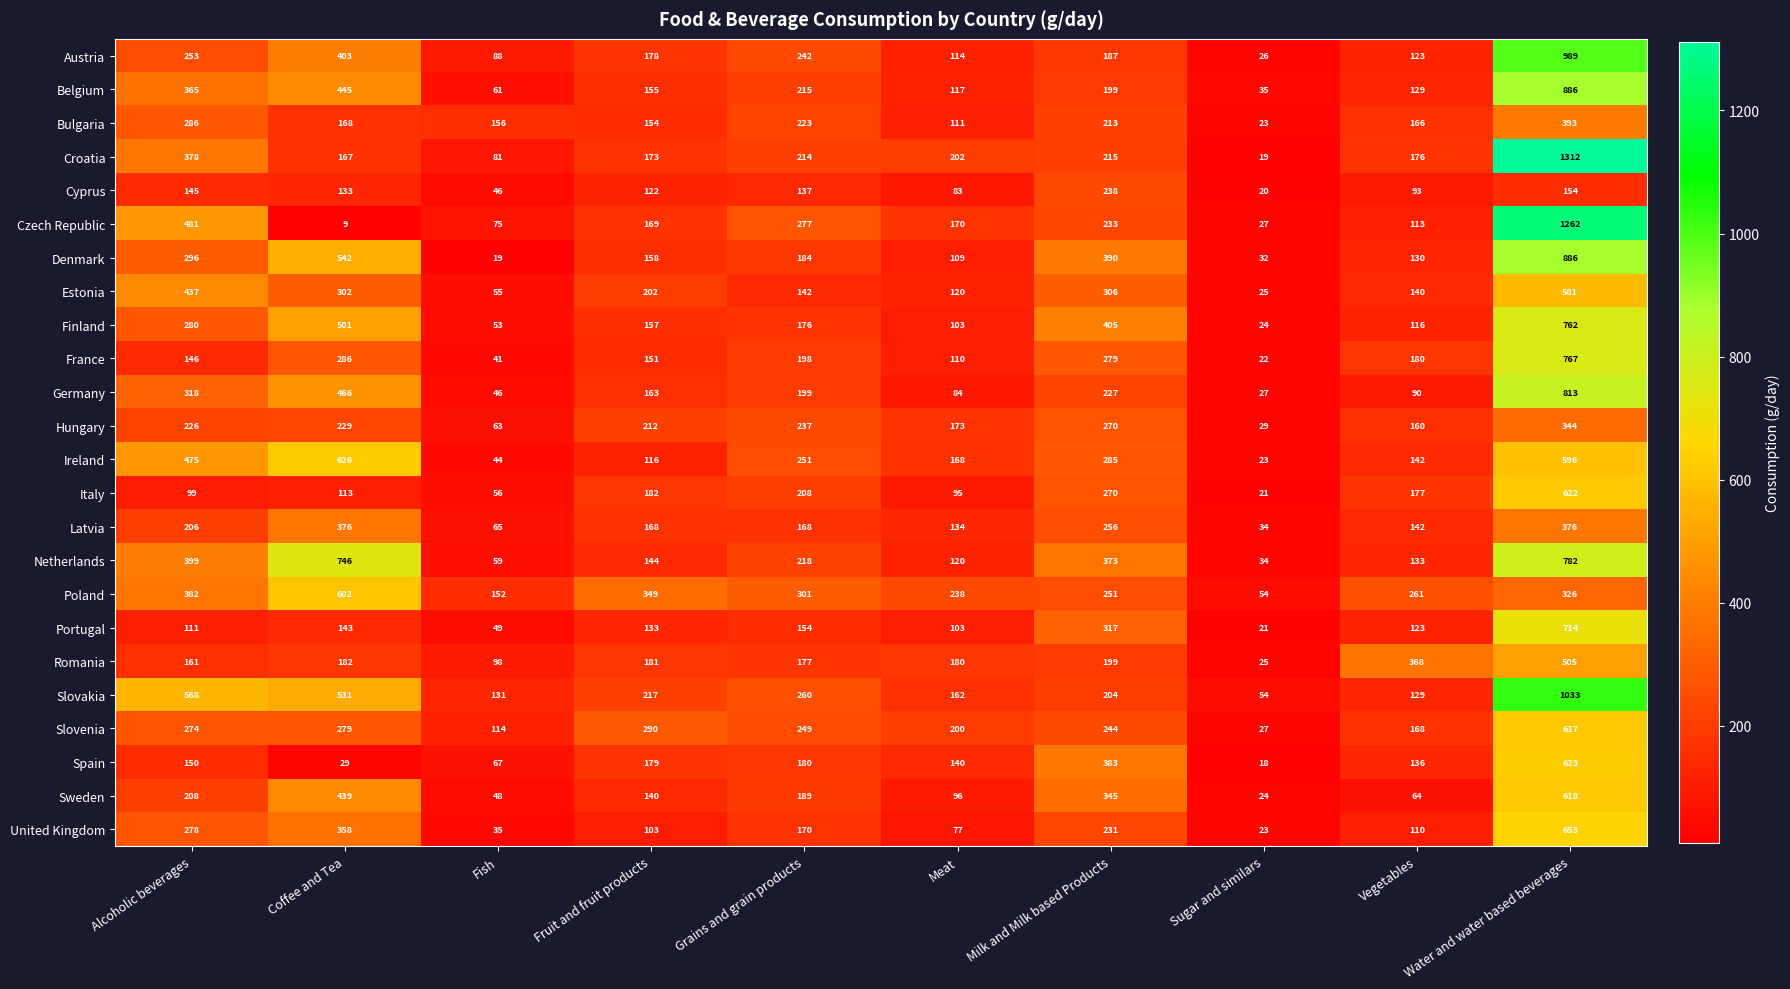

Which label corresponds to the smallest value in the chart?

Coffee and Tea